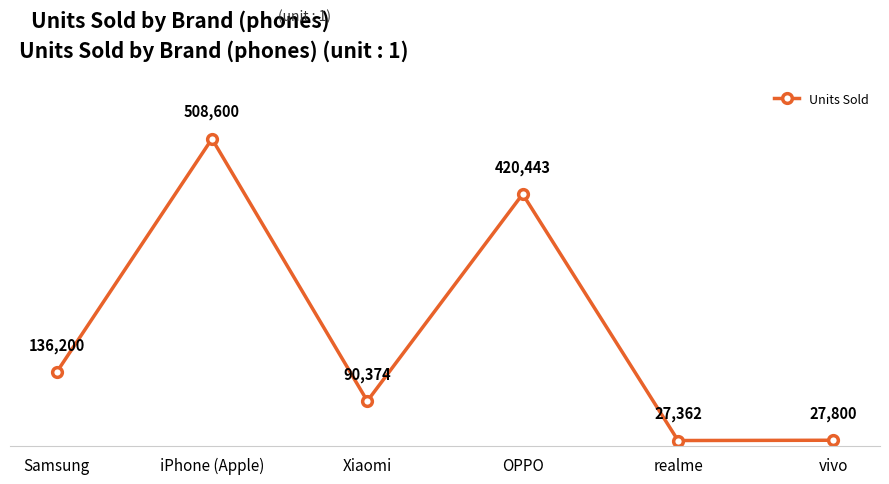

Read the value at OPPO, to the nearest 10.

420440